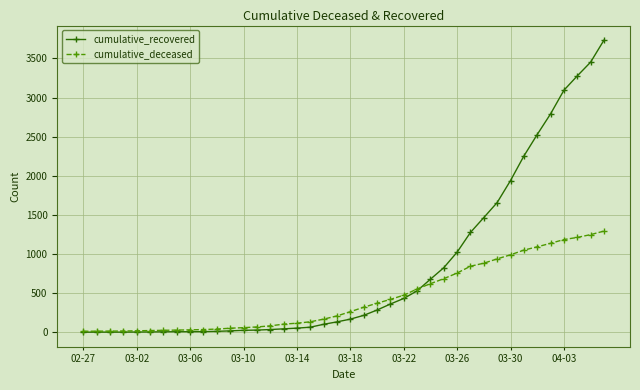

Which series has the largest range (max minus min)?

cumulative_recovered